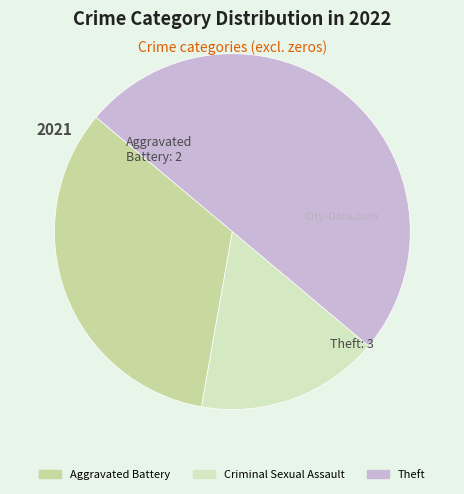

Is it true that Criminal Sexual Assault is 17% of the pie?

True